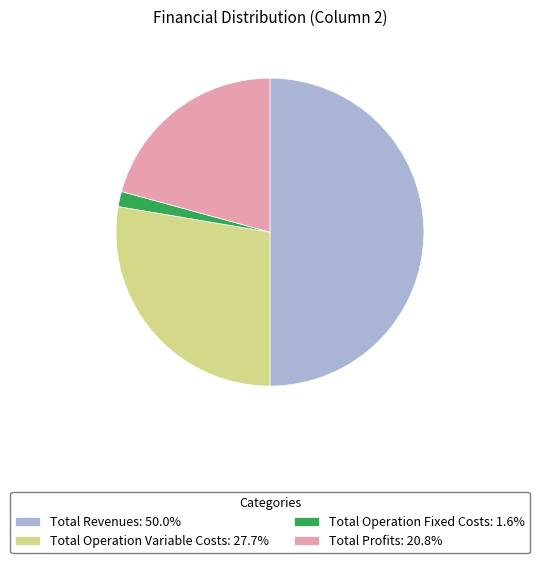

Is the sum of Total Revenues: 50.0% and Total Profits: 20.8% greater than half?

Yes